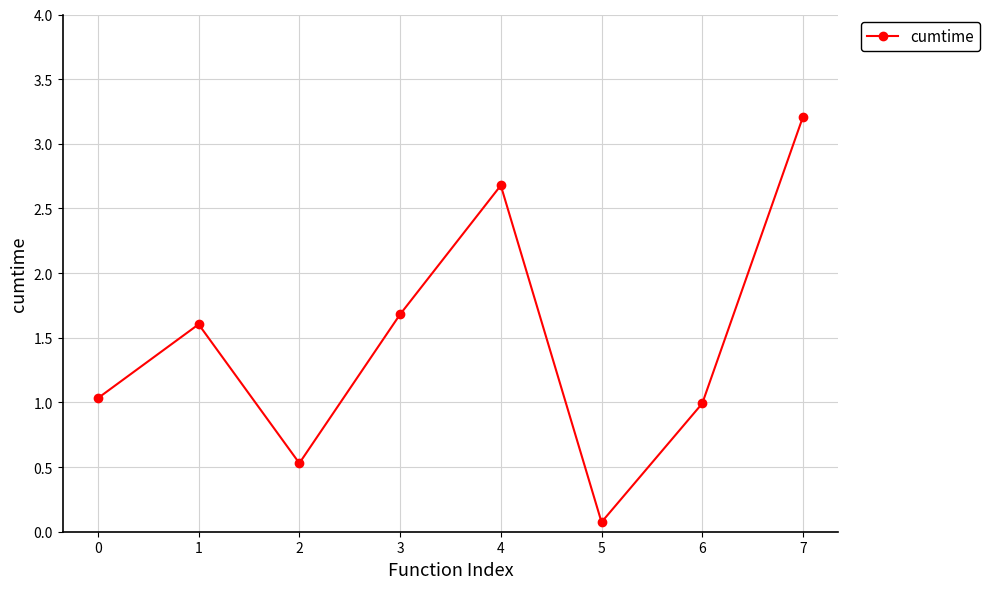

Which has a higher value, 6 or 1?

1